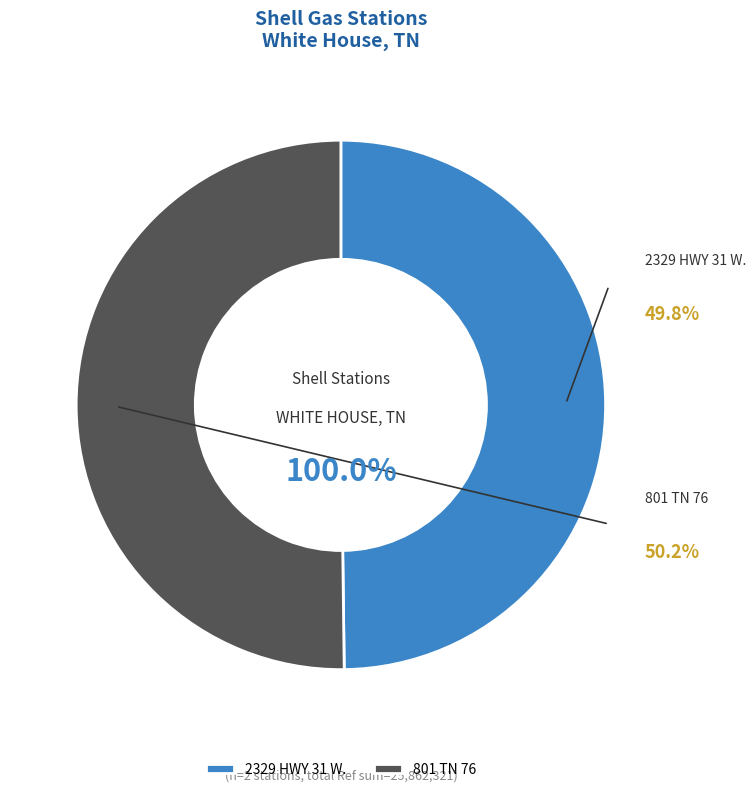

How many segments does this pie chart have?

2